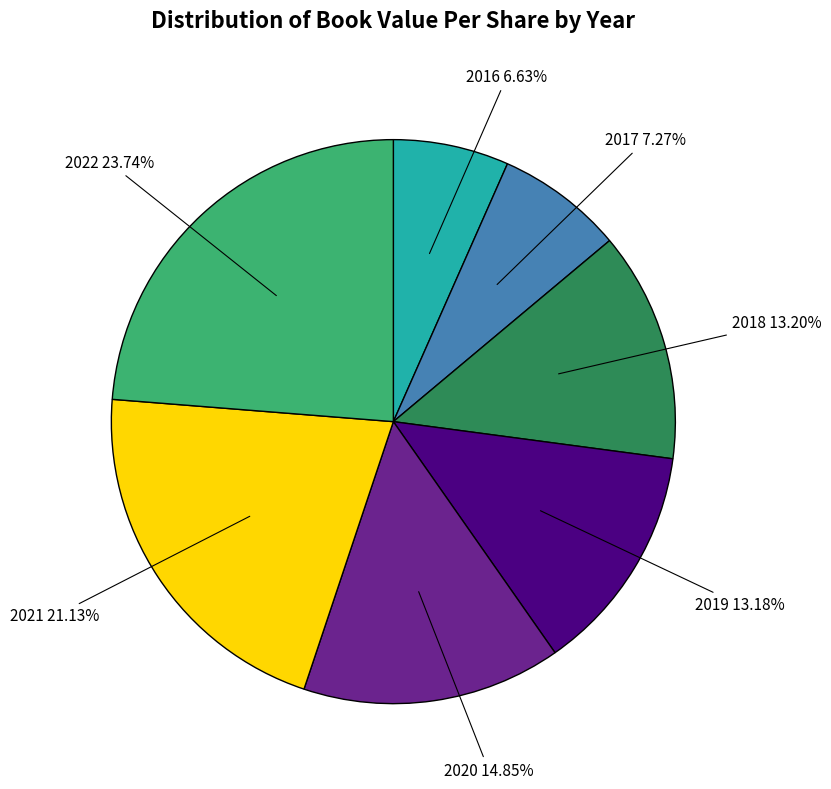

Is there any slice that represents more than half of the pie?

No